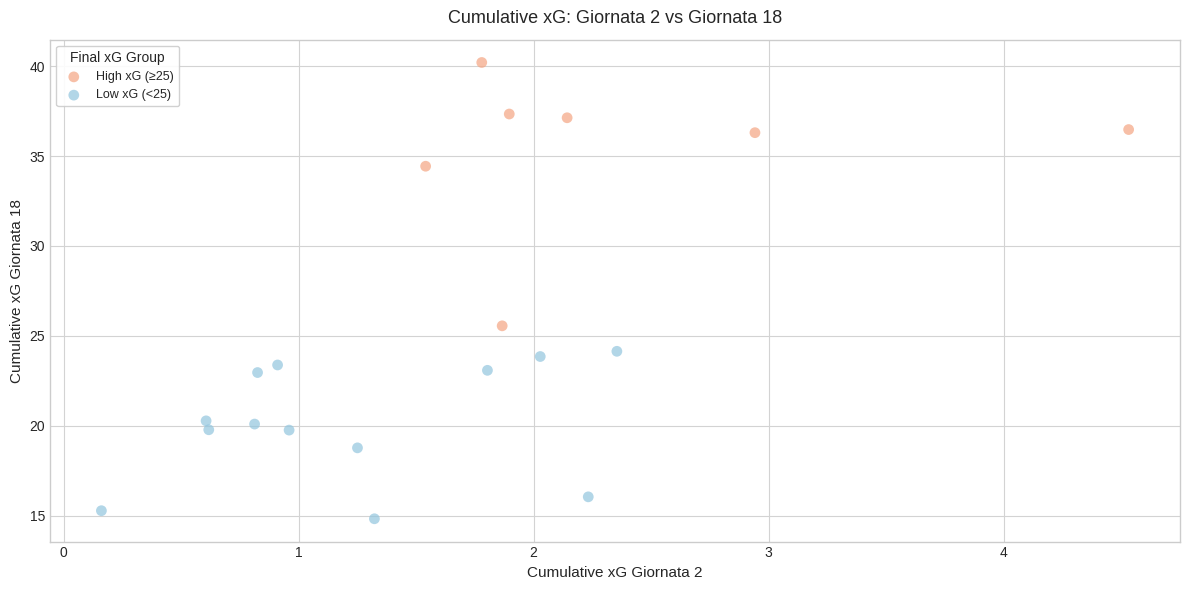

Which series contains the lowest Y value?

Low xG (<25)